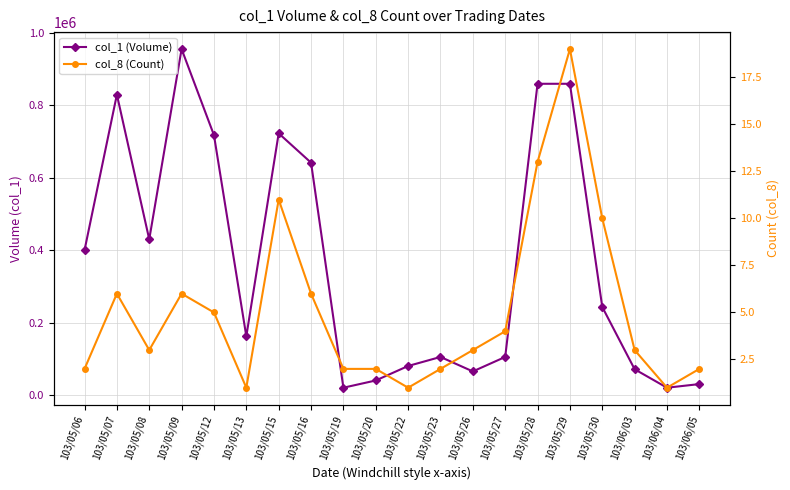

Reading left to right, extract all data points from this chart.

col_1 (Volume): 103/05/06=400000	103/05/07=830000	103/05/08=430000	103/05/09=956000	103/05/12=718000	103/05/13=162000	103/05/15=723000	103/05/16=642000	103/05/19=20000	103/05/20=40000	103/05/22=80000	103/05/23=105000	103/05/26=65000	103/05/27=105000	103/05/28=860000	103/05/29=860000	103/05/30=243000	103/06/03=71000	103/06/04=20000	103/06/05=30000
col_8 (Count): 103/05/06=2	103/05/07=6	103/05/08=3	103/05/09=6	103/05/12=5	103/05/13=1	103/05/15=11	103/05/16=6	103/05/19=2	103/05/20=2	103/05/22=1	103/05/23=2	103/05/26=3	103/05/27=4	103/05/28=13	103/05/29=19	103/05/30=10	103/06/03=3	103/06/04=1	103/06/05=2